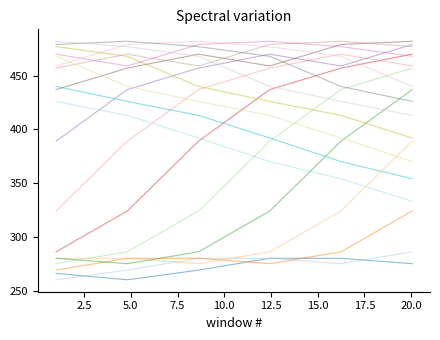

Is it true that the value at 10.0 is 490?

False